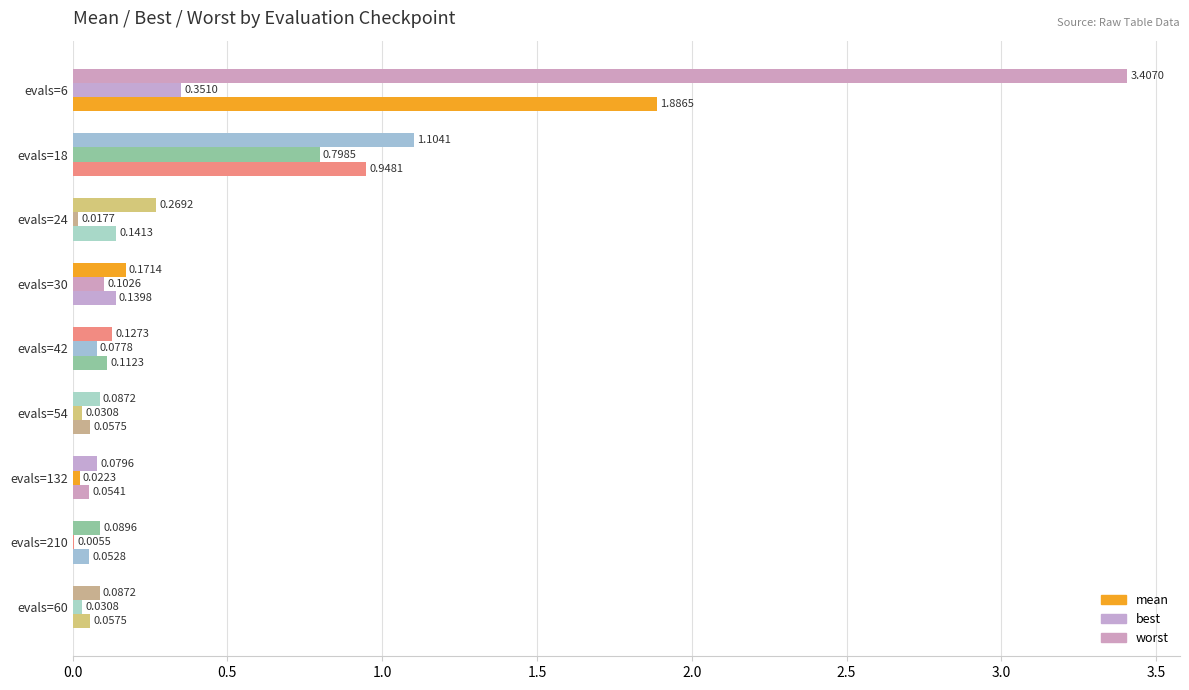

How many series are shown in this chart?

3